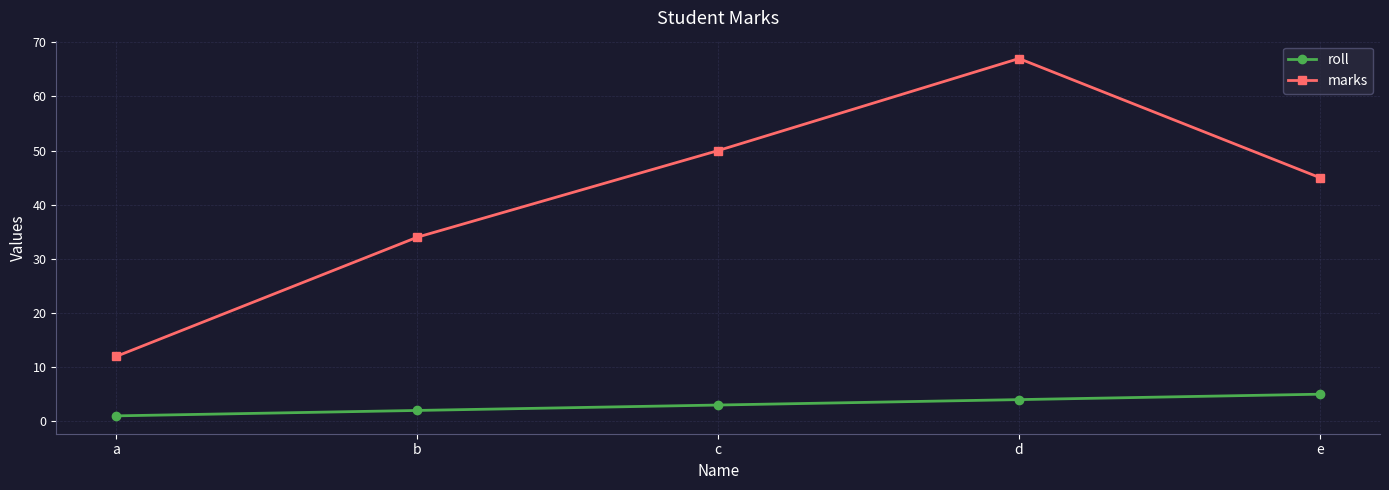

At e, list the series in order from largest to smallest.

marks, roll